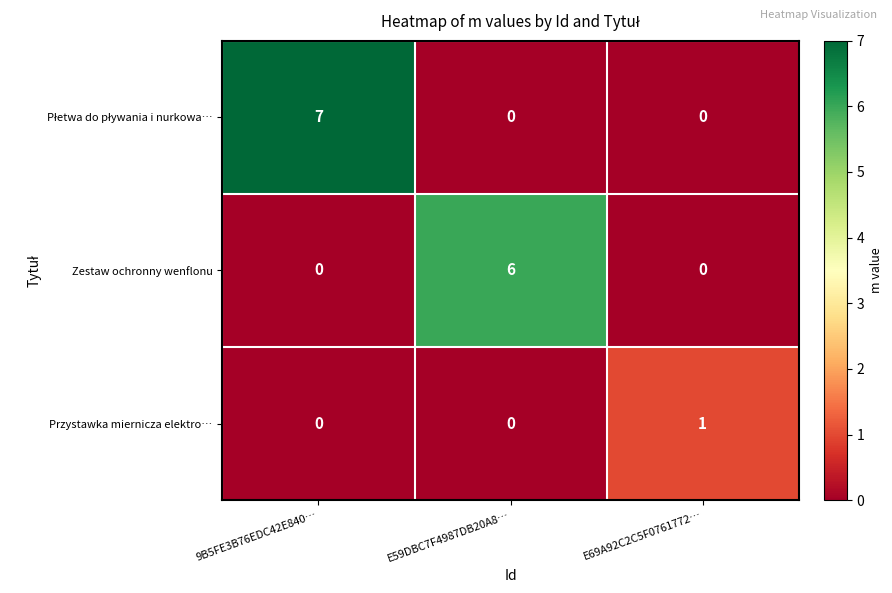

Is it true that Zestaw ochronny wenflonu equals 0 at 9B5FE3B76EDC42E840…?

True